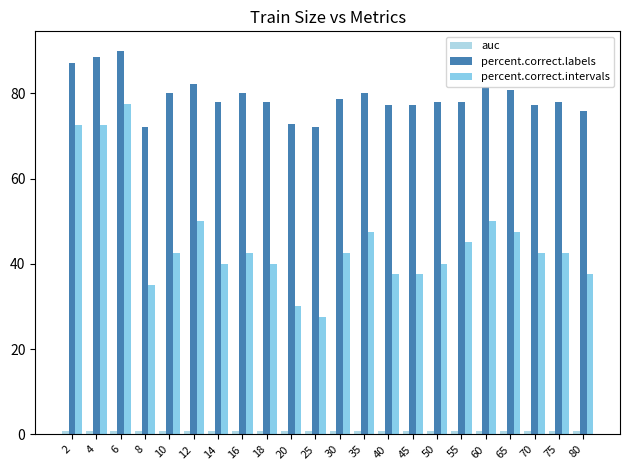

What is the value of the percent.correct.labels bar at the 5th from the left?

80.0